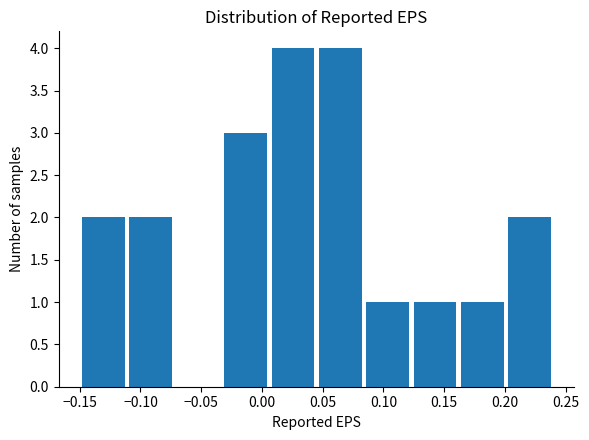

Reading left to right, transcribe this chart: for each bar, give the range it covers on the x-axis and its height. Neither the bar edges nor the heights are printed on the chart, so give them approximately, as read against the axes.

-0.150 to -0.111: 2
-0.111 to -0.072: 2
-0.072 to -0.033: 0
-0.033 to 0.006: 3
0.006 to 0.045: 4
0.045 to 0.084: 4
0.084 to 0.123: 1
0.123 to 0.162: 1
0.162 to 0.201: 1
0.201 to 0.240: 2